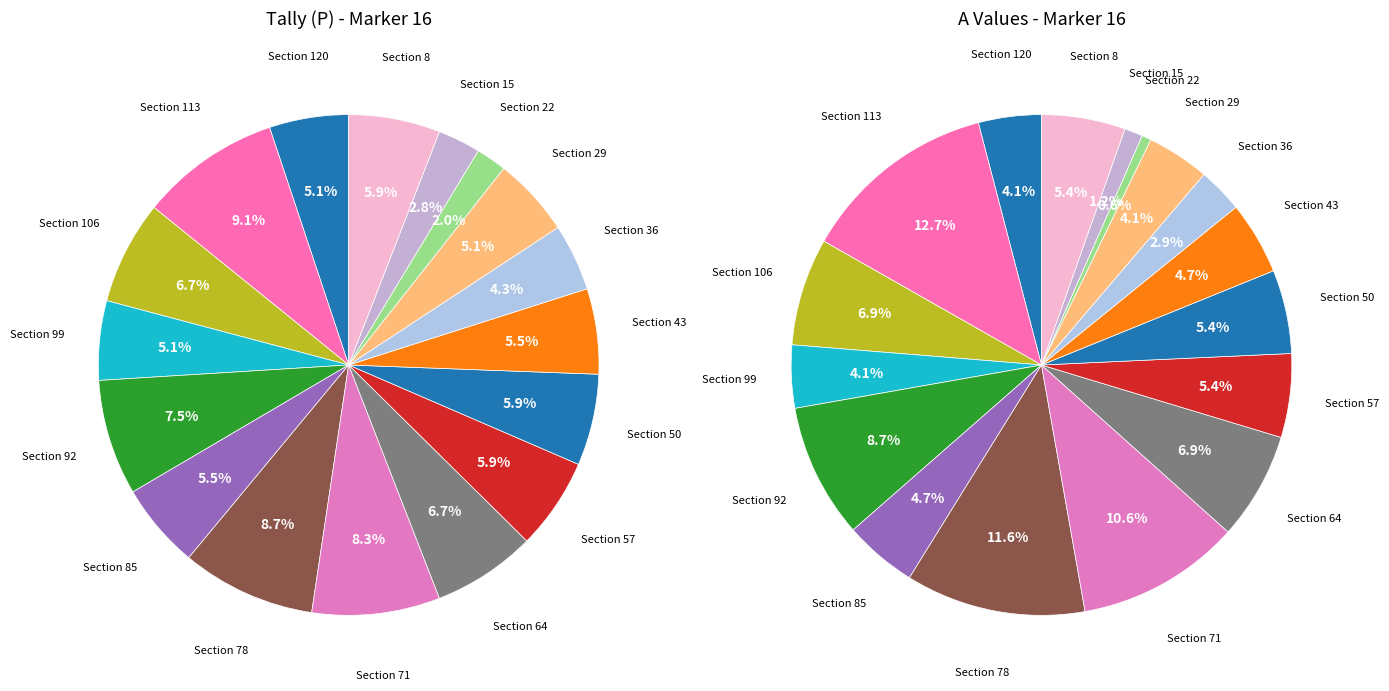

What percentage is the Section 22 slice, to the nearest percent?

2%